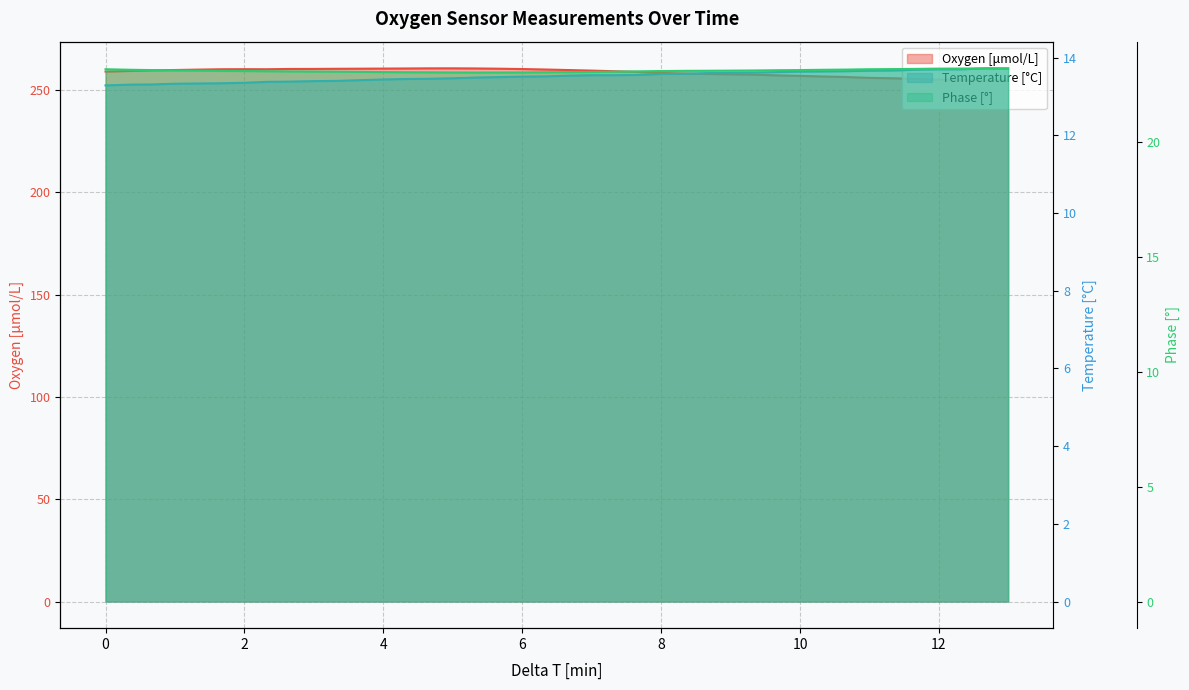

True or false: Oxygen [μmol/L] and Temperature [°C] intersect in this chart.

False